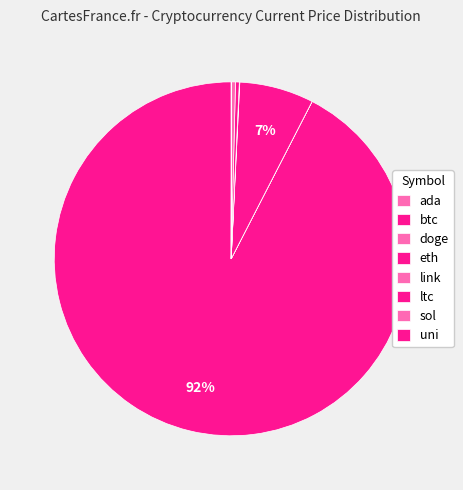

How many segments does this pie chart have?

8